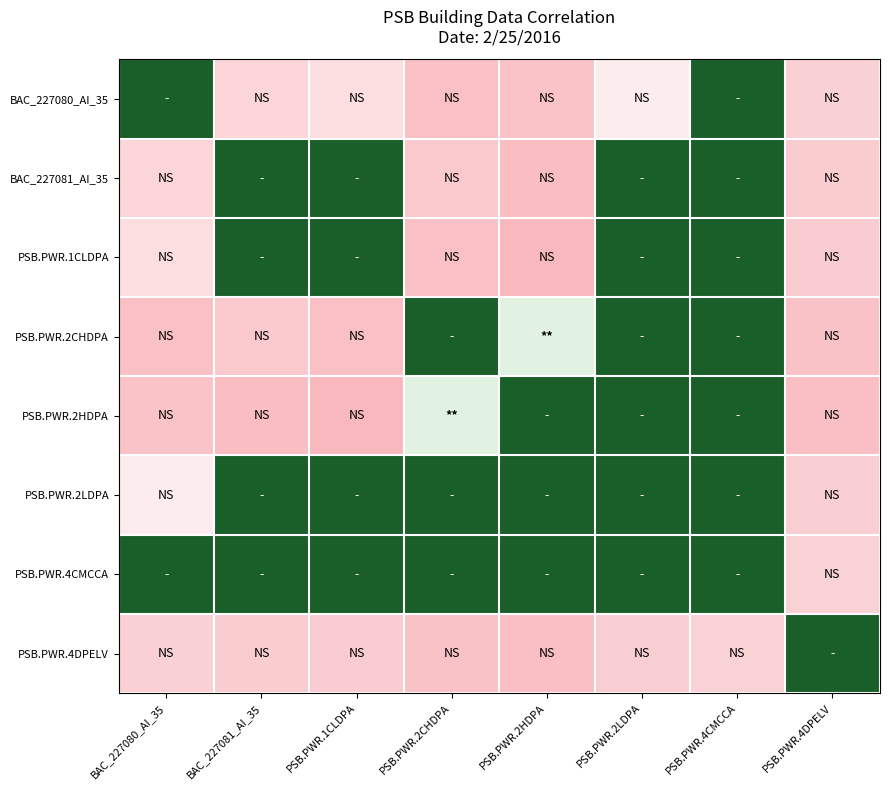

Which has a higher value, PSB.PWR.2HDPA or PSB.PWR.2LDPA?

PSB.PWR.2LDPA